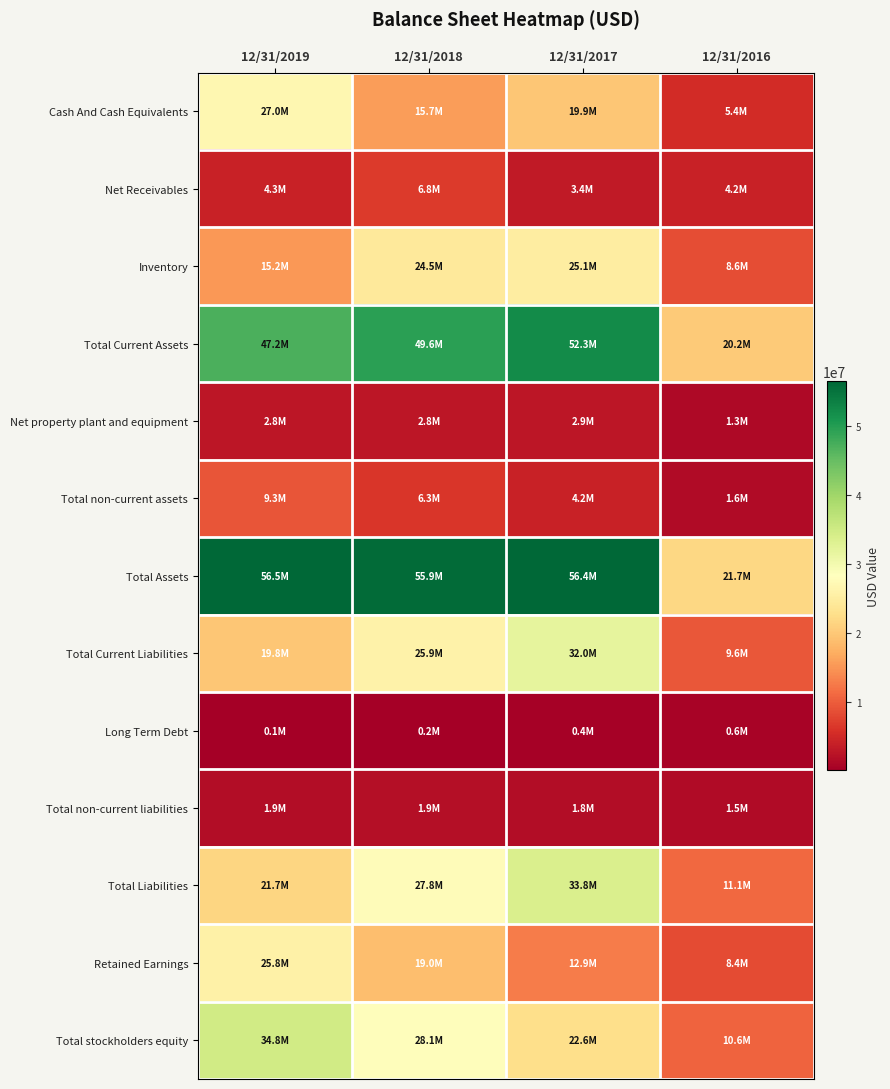

List the series in order of their peak value, lowest first.

Long Term Debt, Total non-current liabilities, Net property plant and equipment, Net Receivables, Total non-current assets, Inventory, Retained Earnings, Cash And Cash Equivalents, Total Current Liabilities, Total Liabilities, Total stockholders equity, Total Current Assets, Total Assets